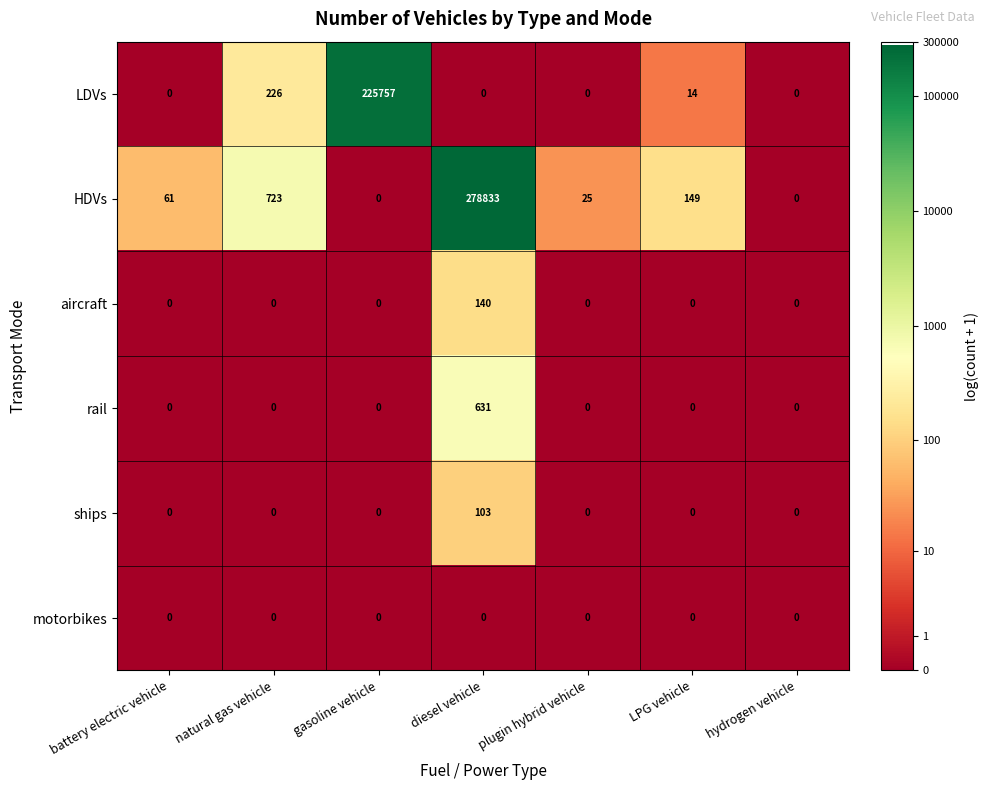

What is the total value across all series at plugin hybrid vehicle?

25